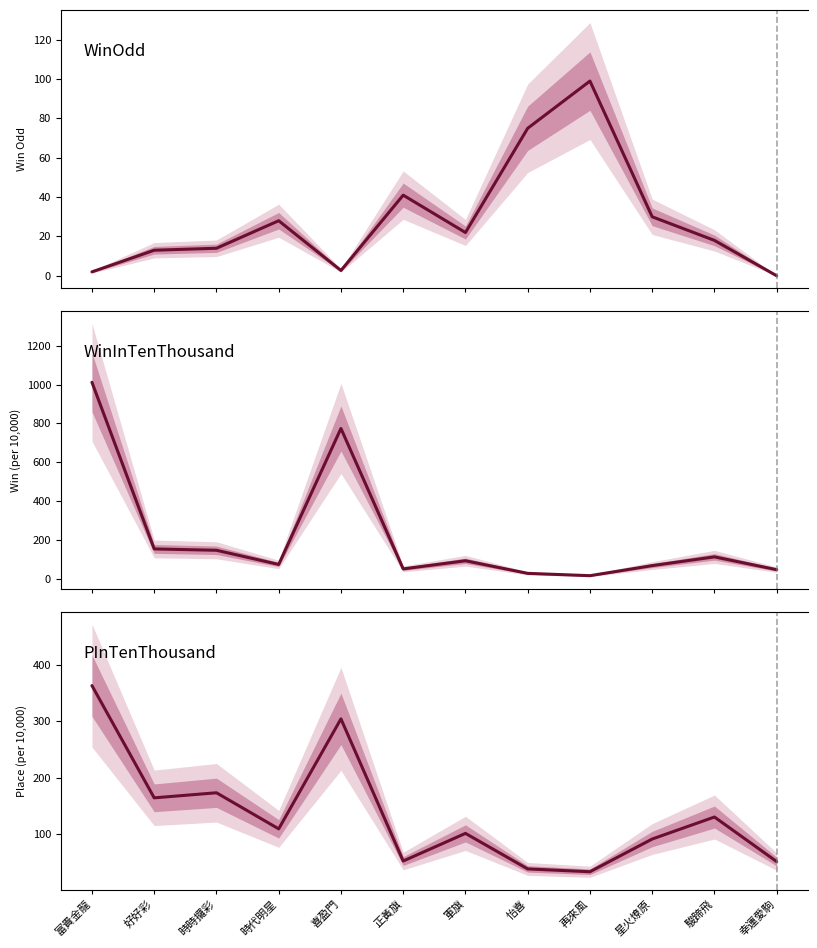

How many intersections are there between WinOdd and PInTenThousand?

2